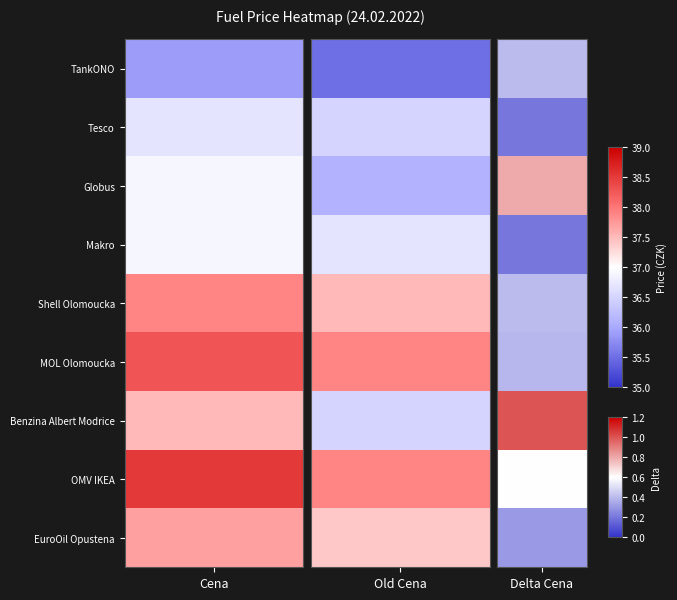

What is the difference between the maximum and minimum values in the TankONO series?

35.5